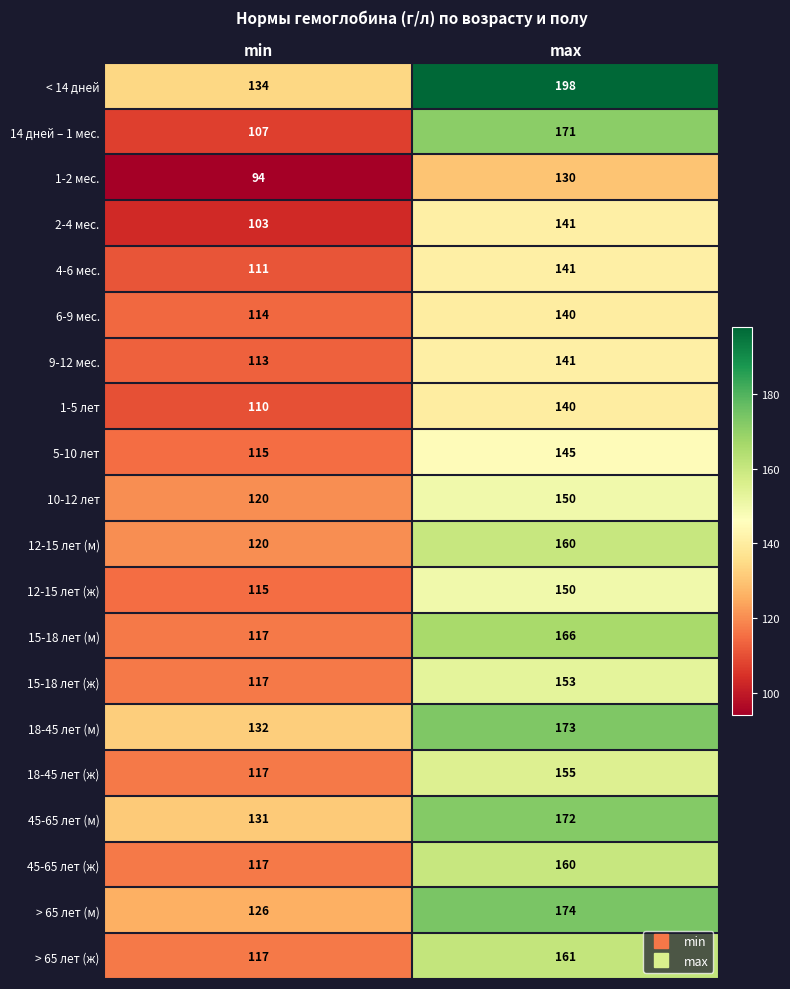

Rank the categories by 1-2 мес. value from highest to lowest.

max, min